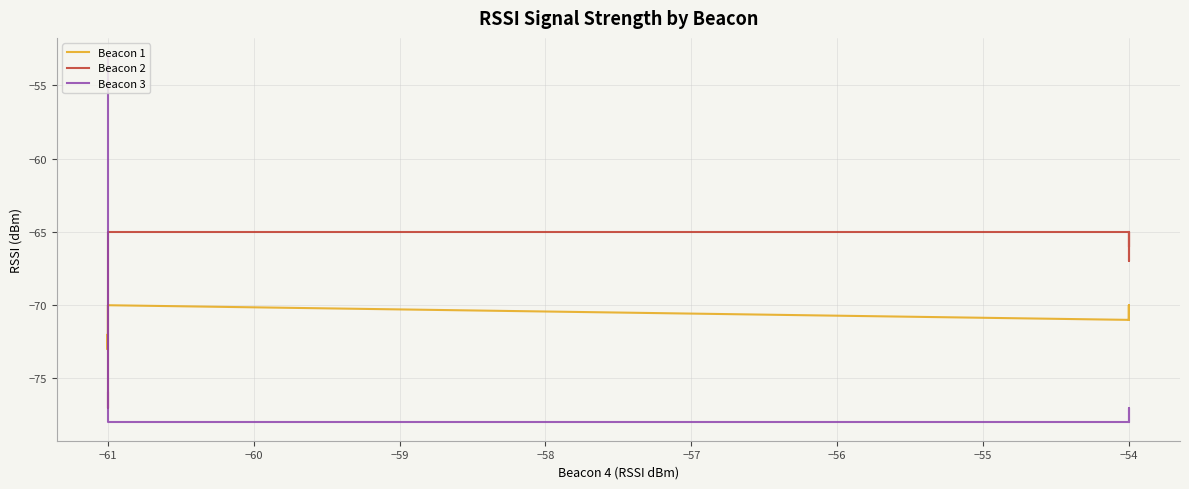

How many data points does each series have?

40